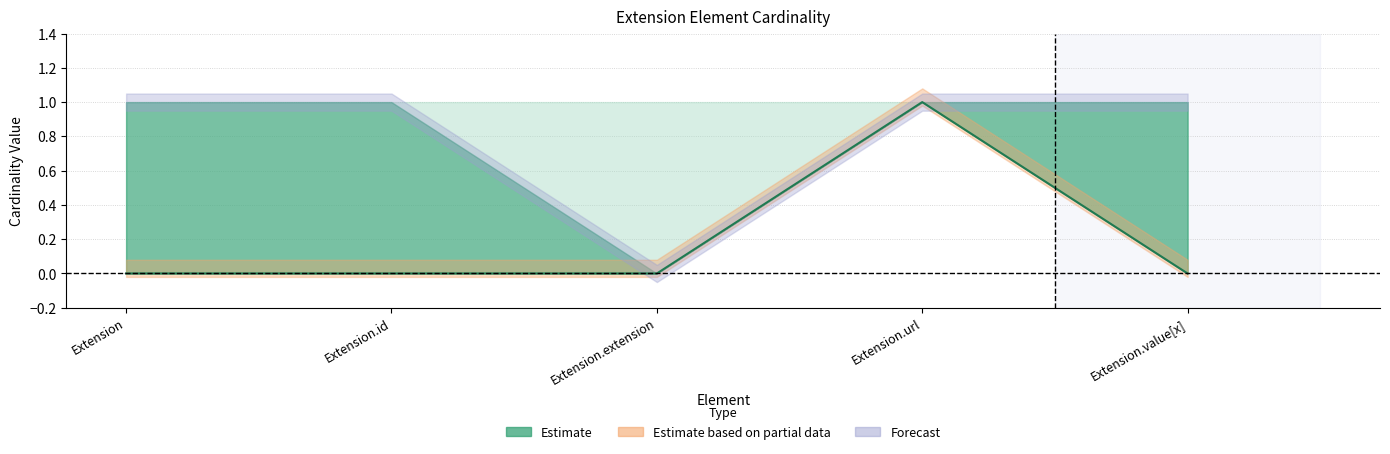

True or false: Max_num and Base Max intersect in this chart.

False